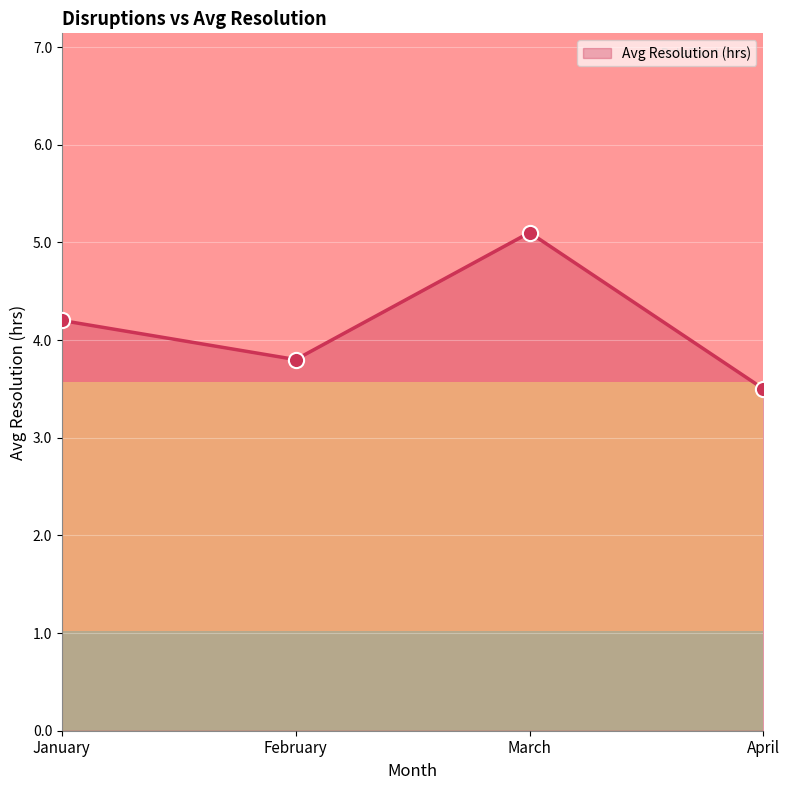

What is the ratio of the value at January to the value at April?

1.2